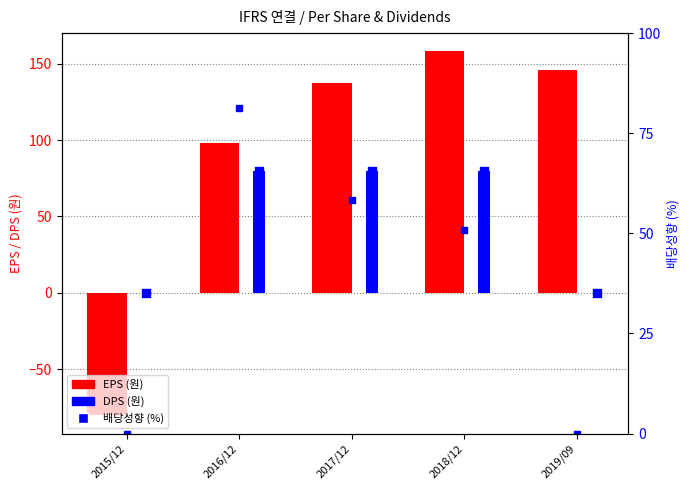

Which series has the largest total across all categories?

EPS (원)